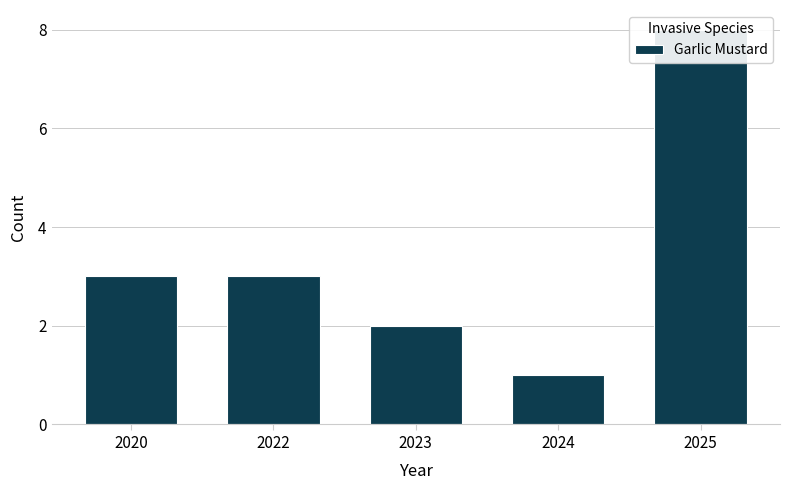

How many values exceed 3?

1